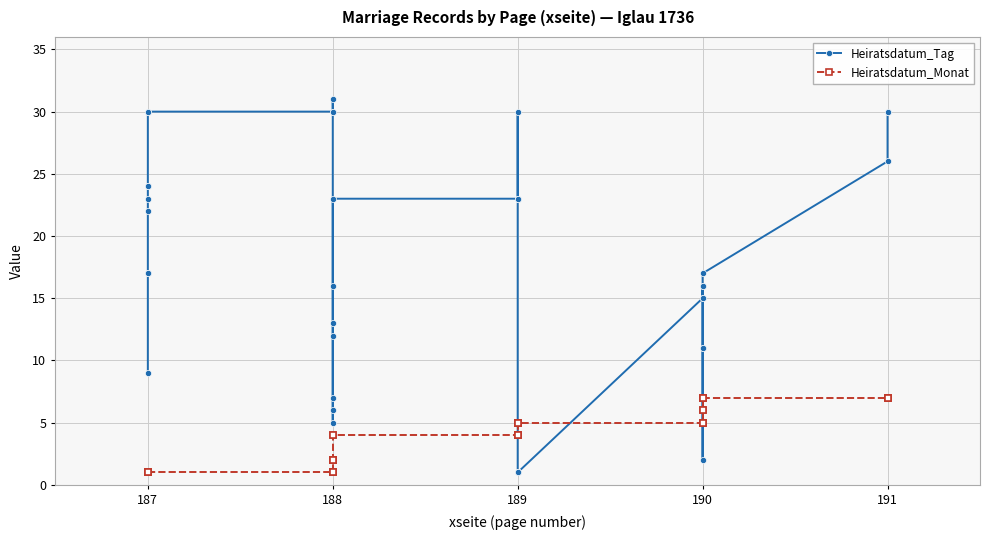

At how many categories does at least one series exceed 1?

40